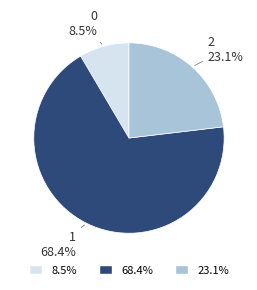

Is there a majority slice in this chart?

Yes